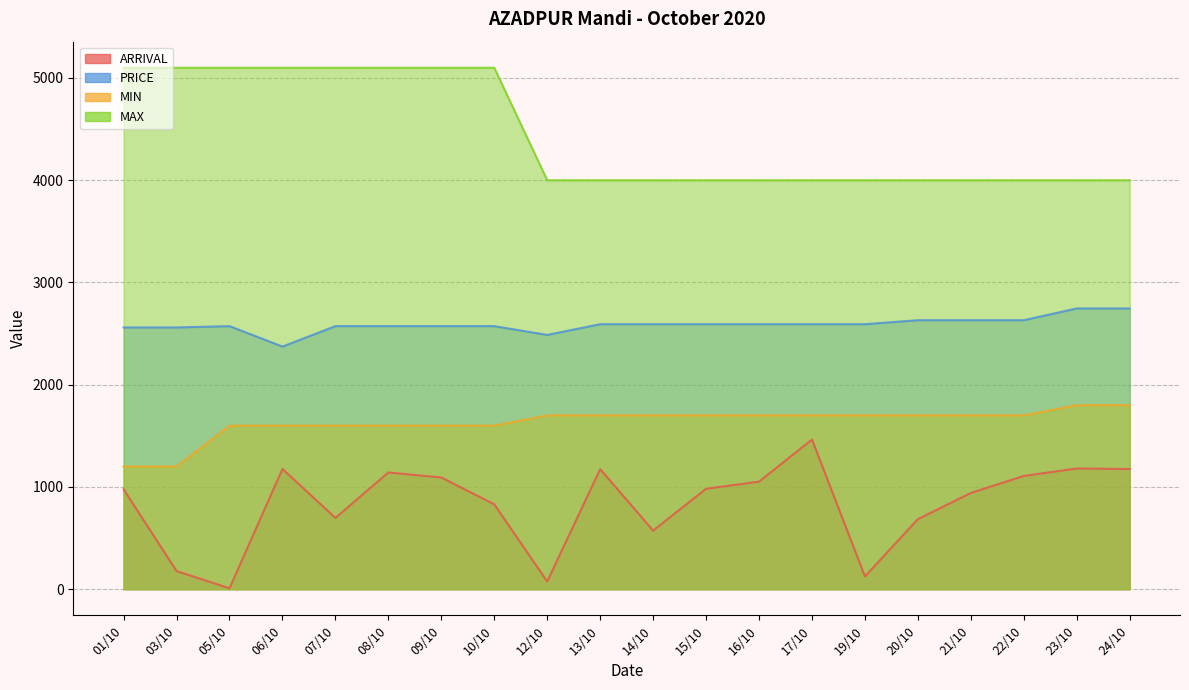

Which series changed the most between 09/10 and 20/10?

MAX